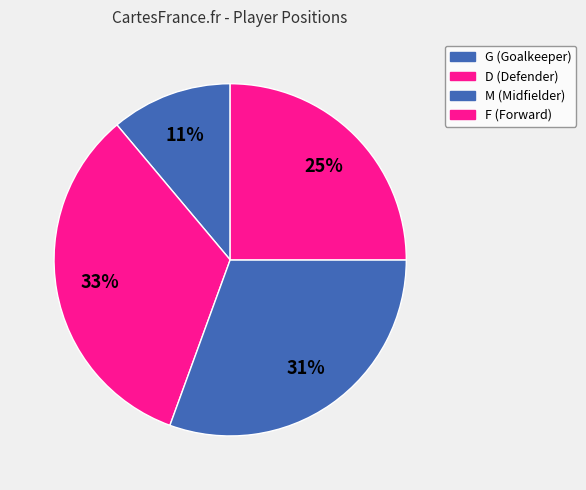

What is the smallest slice in the pie chart?

G